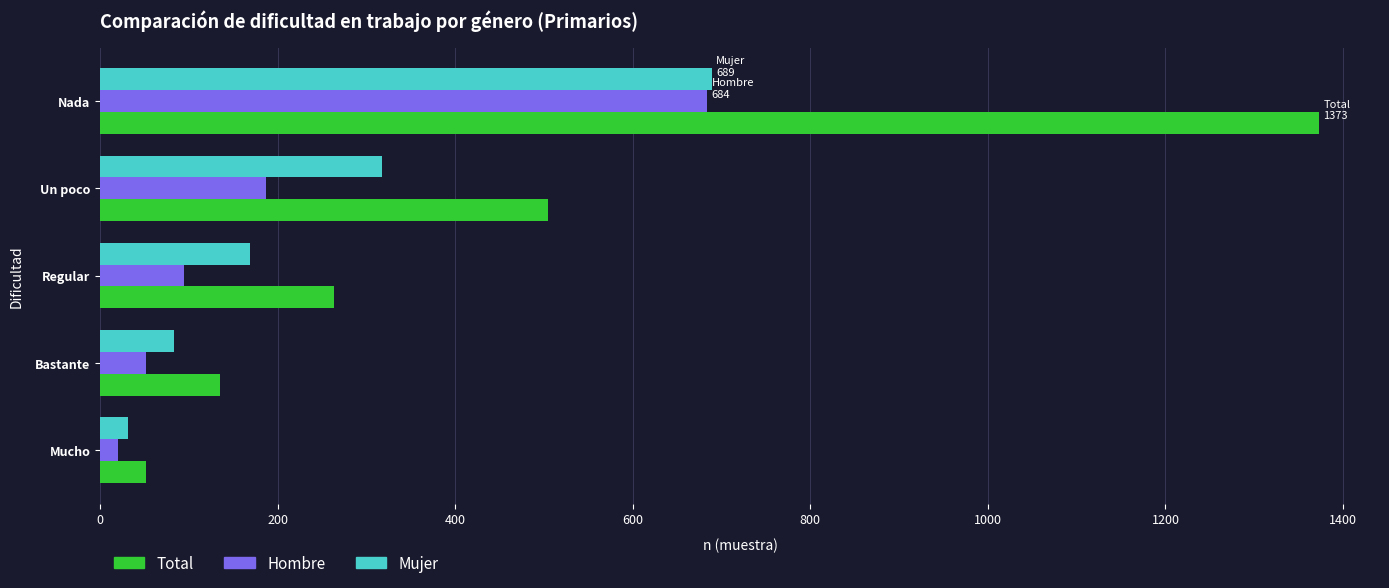

Which series has the largest range (max minus min)?

Total